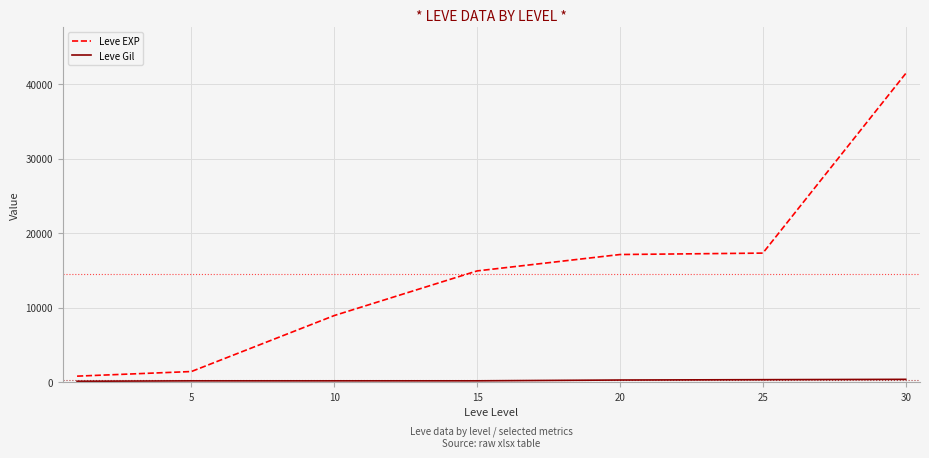

What is the difference between the maximum and minimum values in the Leve EXP series?

40610